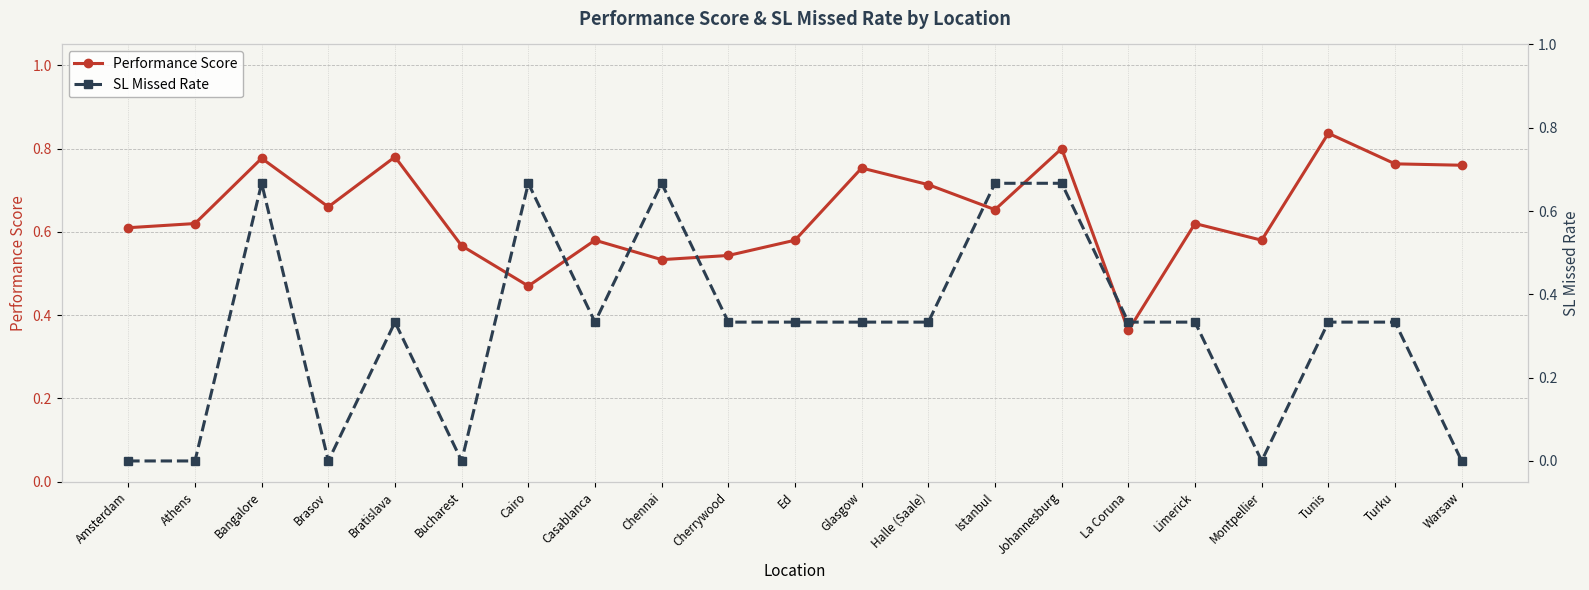

The Performance Score series shows 0.6 at Athens. True or false?

True